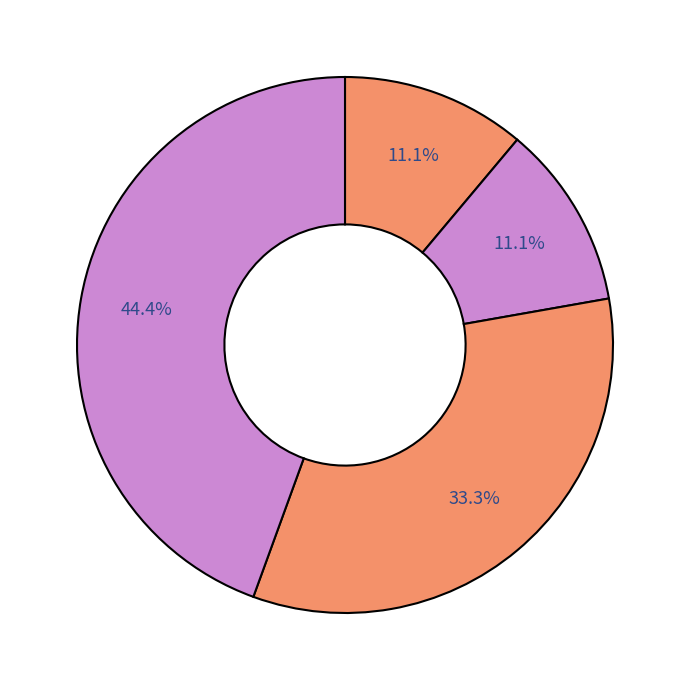

Which category has the biggest portion of the pie?

Theft